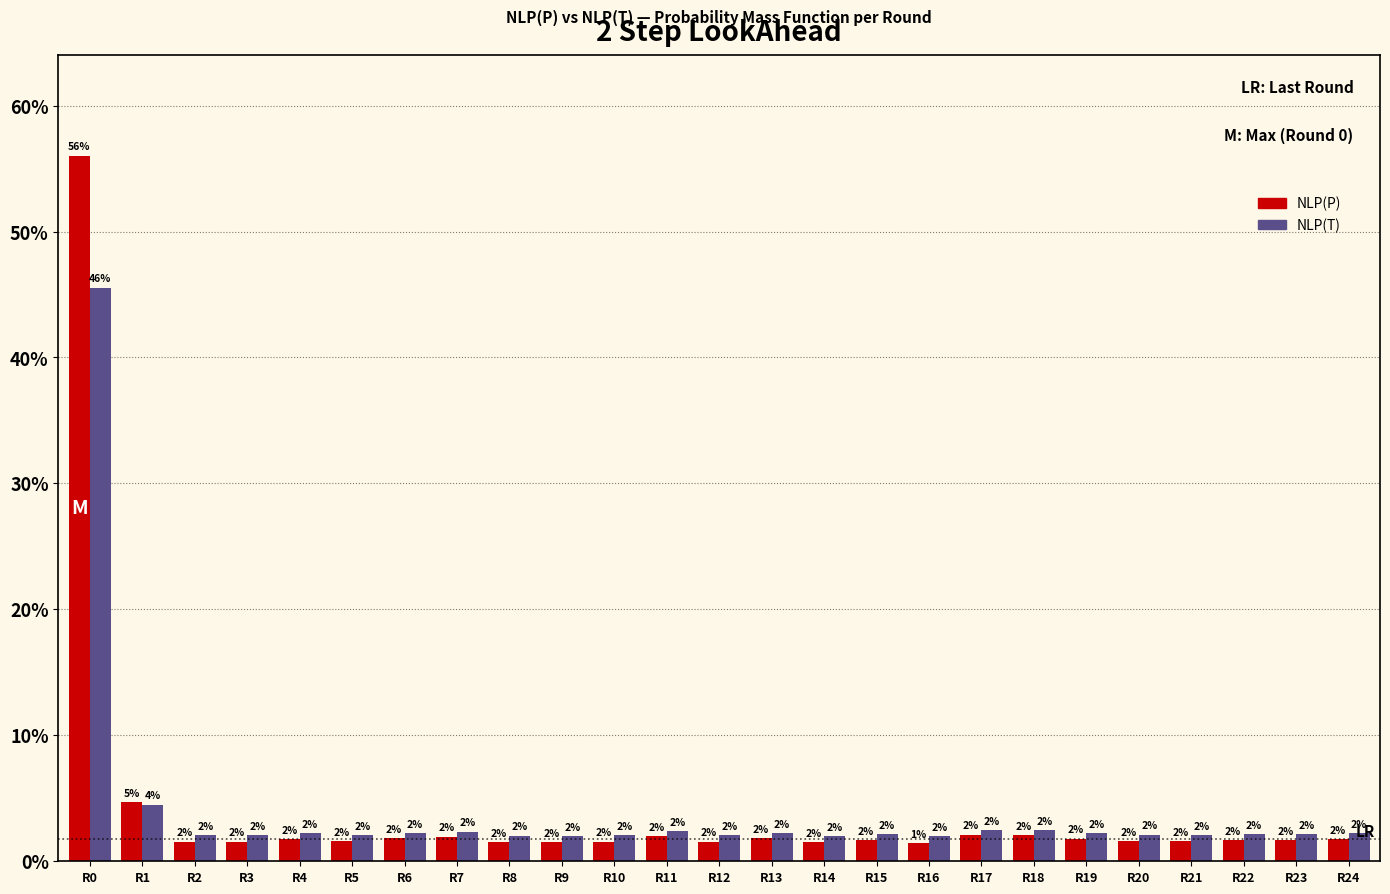

What is the greatest value displayed?

56.0